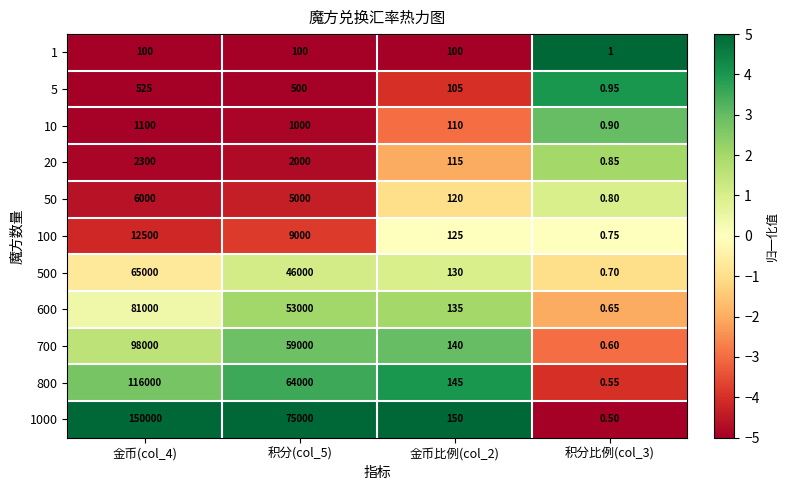

Which series changed the most between 积分(col_5) and 金币比例(col_2)?

1000